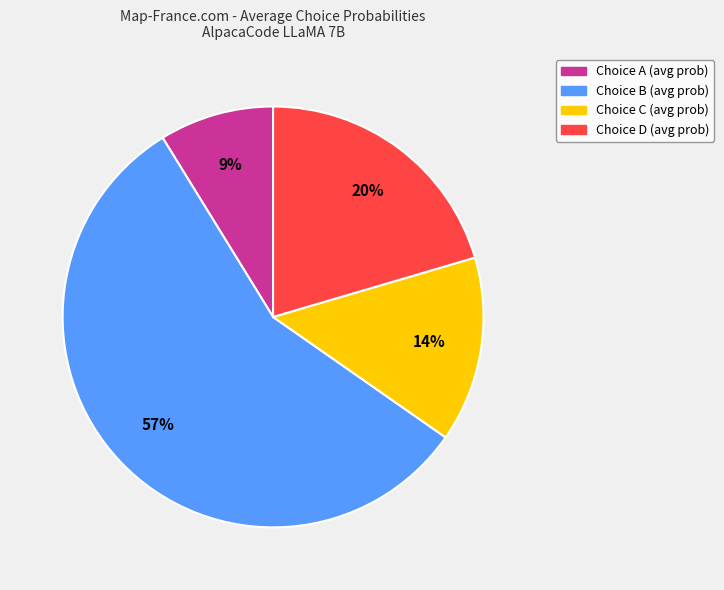

To the nearest percent, what is the average slice percentage?

25%